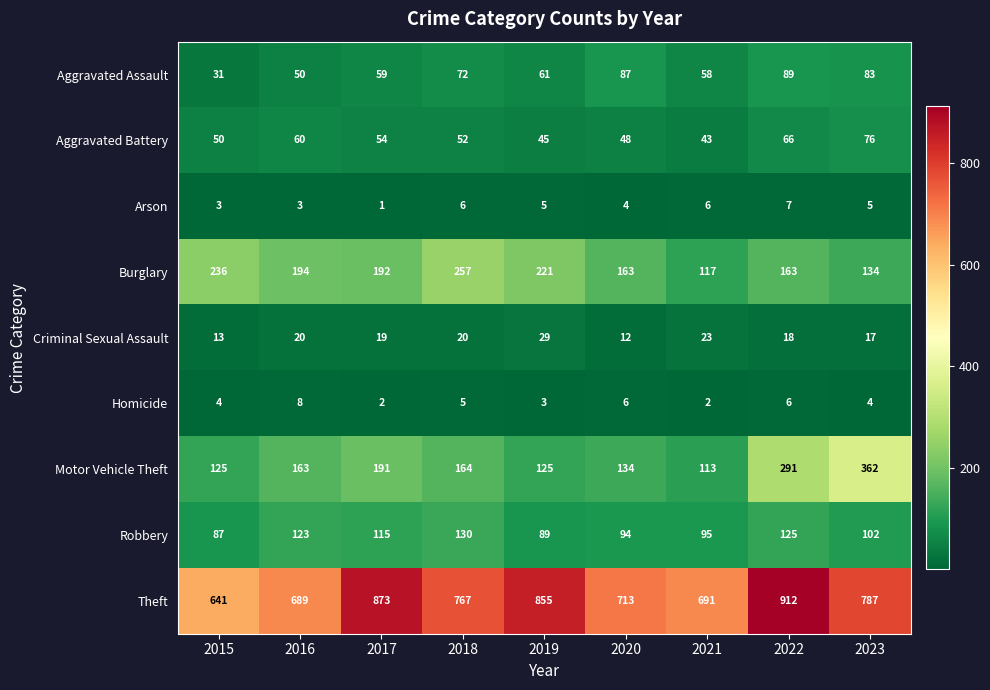

What value does the Homicide series have at 2023?

4